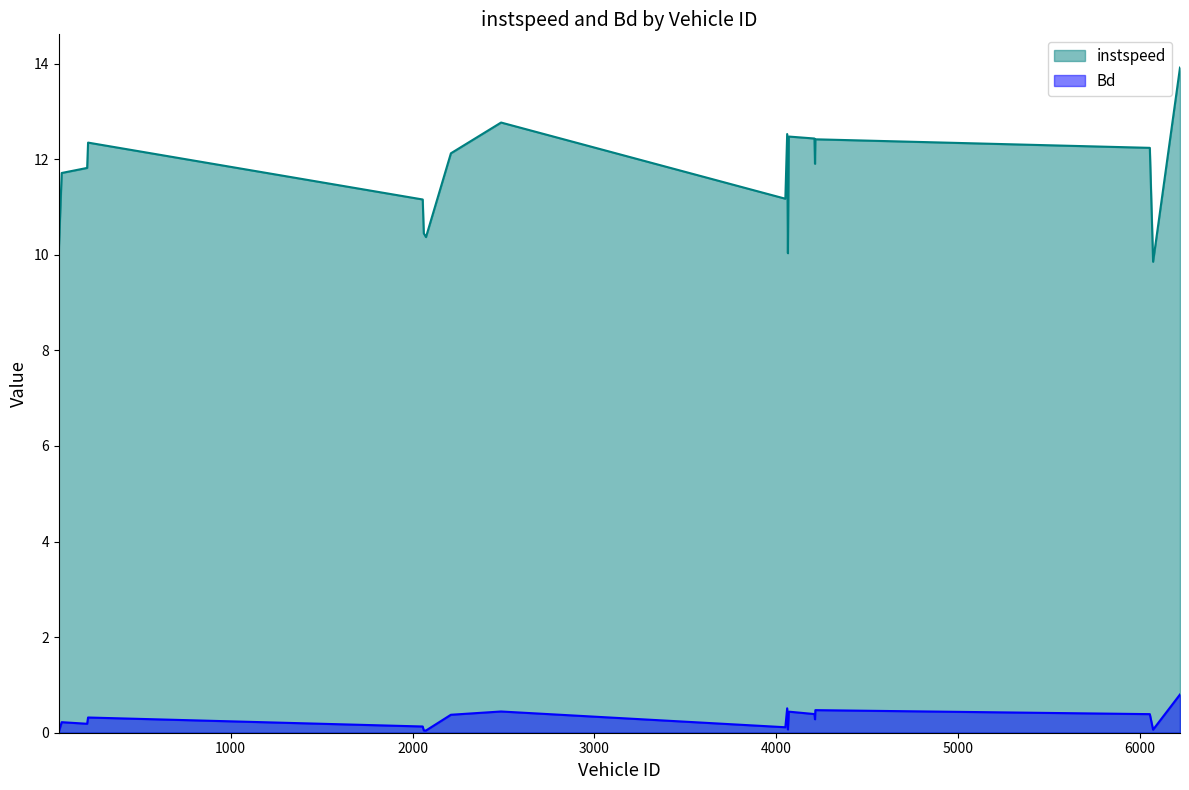

In Bd, how many points are lower than both neighbors (excluding endpoints)?

6